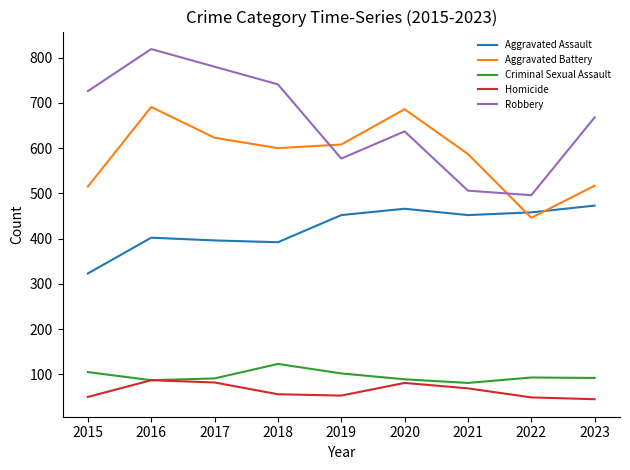

True or false: Homicide and Robbery intersect in this chart.

False